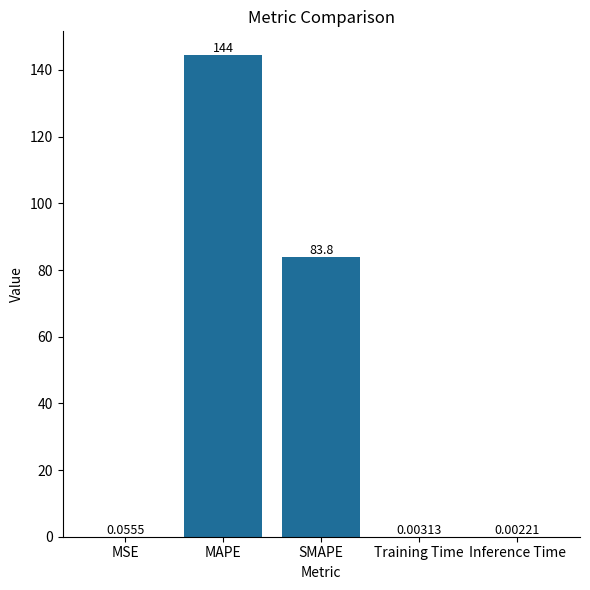

Which has a higher value, SMAPE or Training Time?

SMAPE